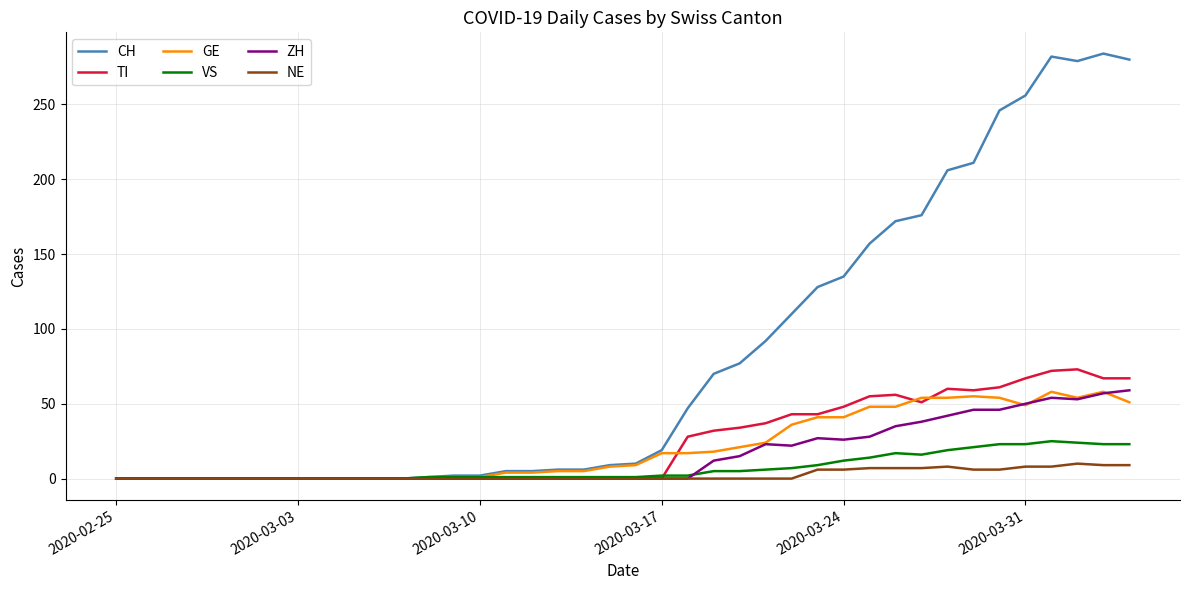

Which series has the widest spread of values?

CH